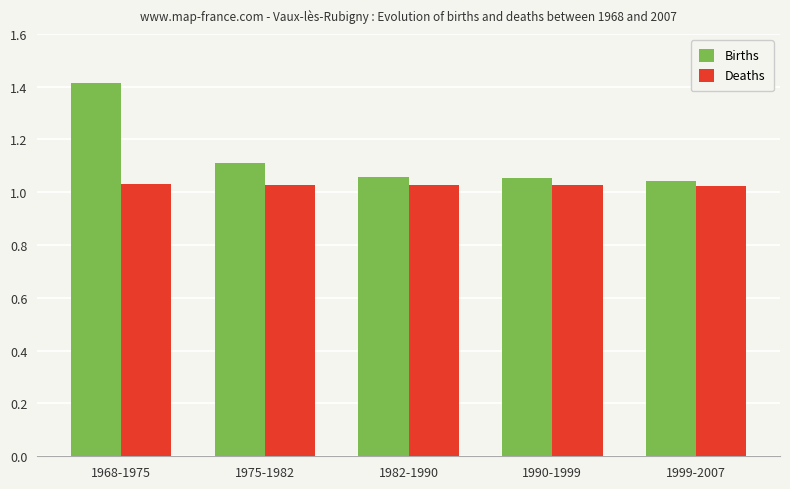

At how many categories does at least one series exceed 1?

5